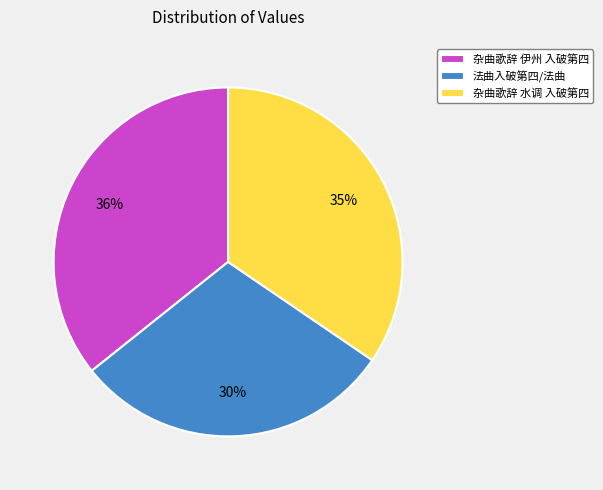

How many slices are in this pie chart?

3